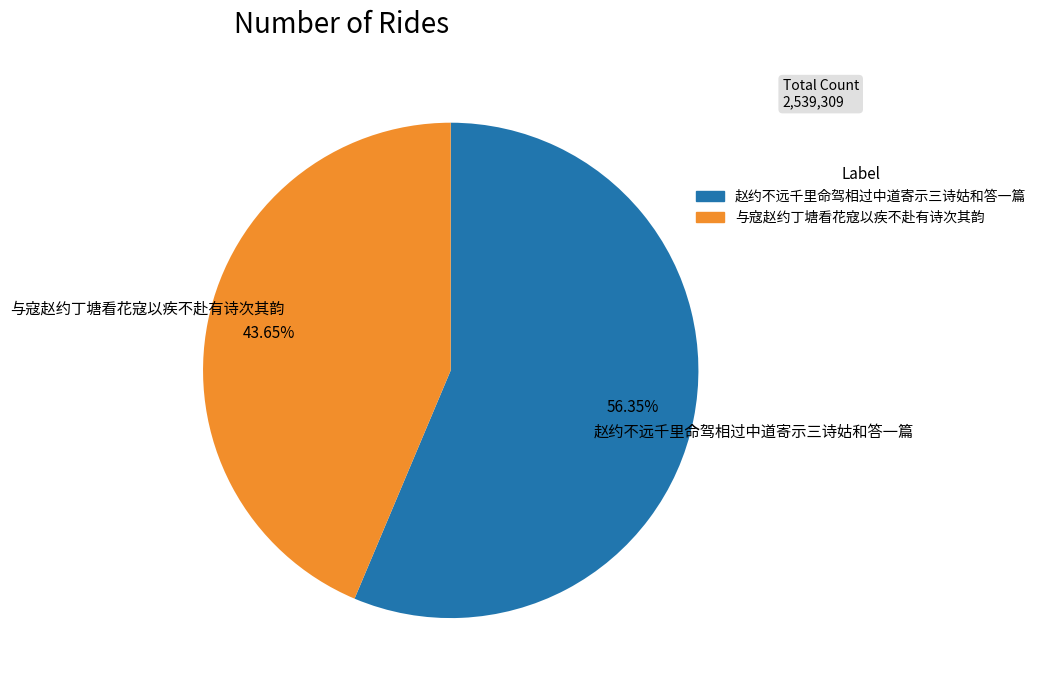

Is there a majority slice in this chart?

Yes